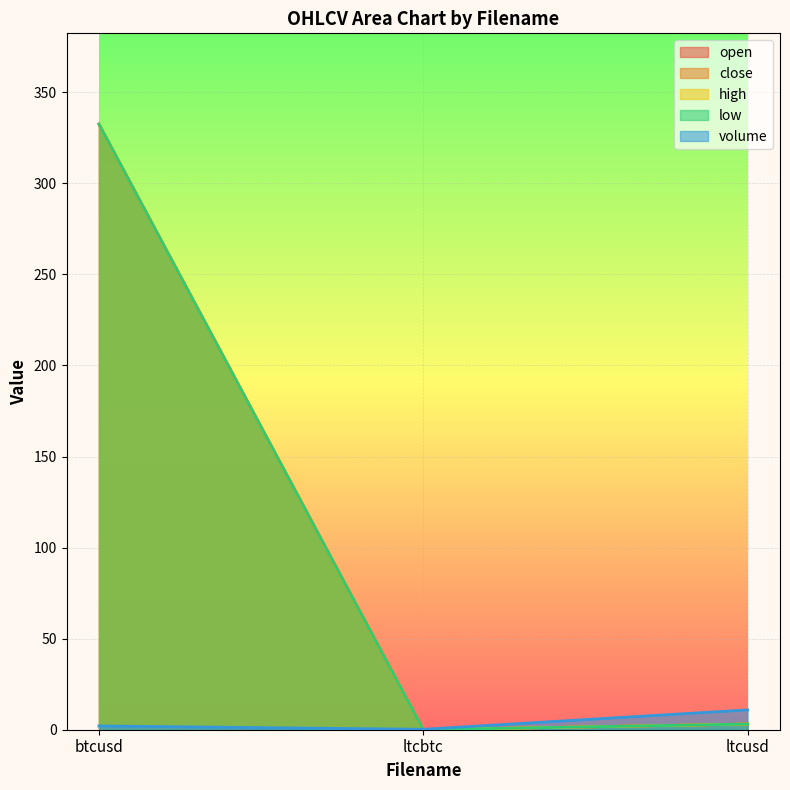

Between btcusd and ltcbtc, which series saw the biggest shift?

open